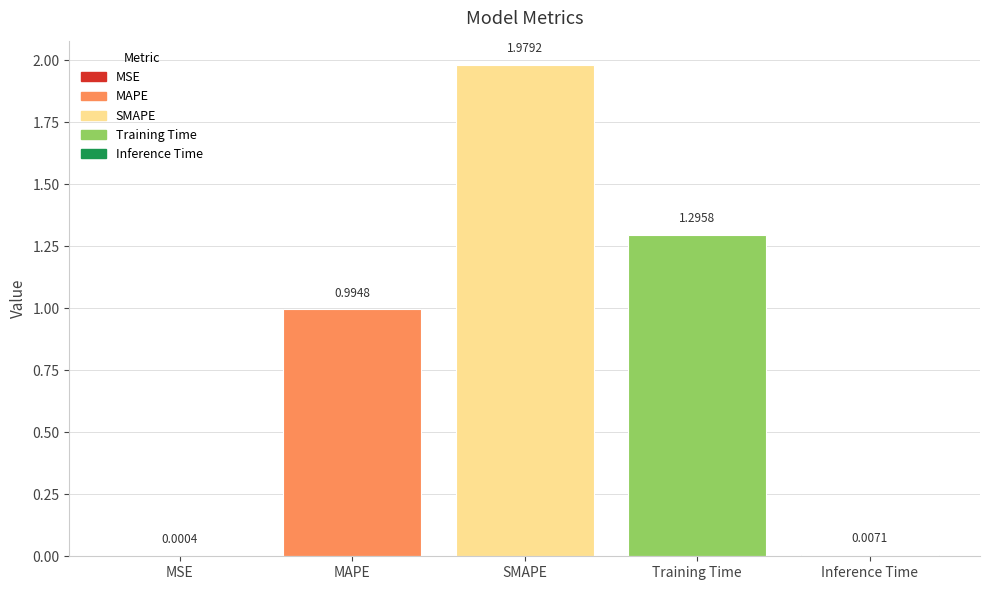

How many distinct data groups are displayed?

1